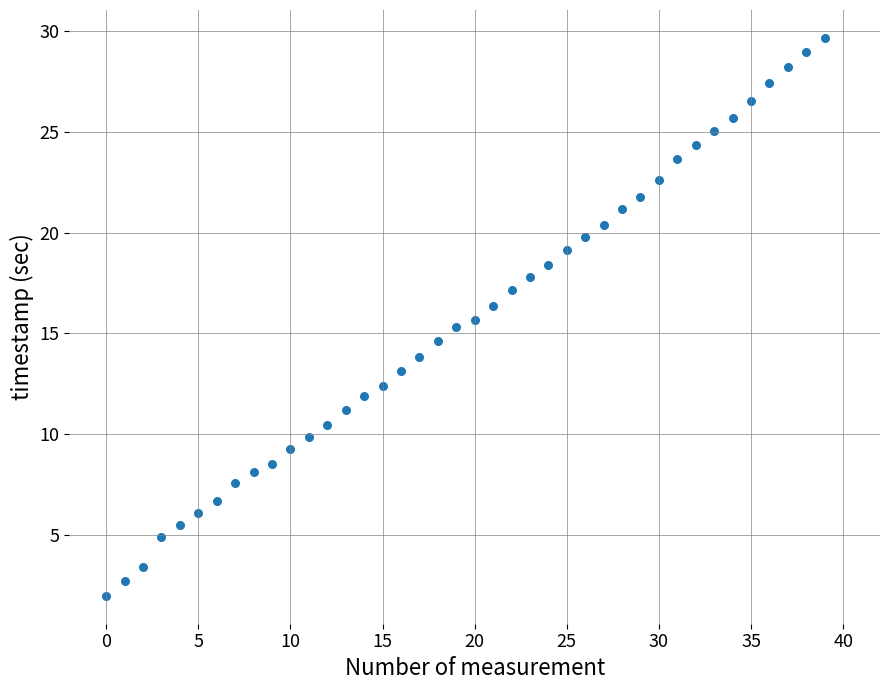

What is the range of Y values (max minus min)?

27.7